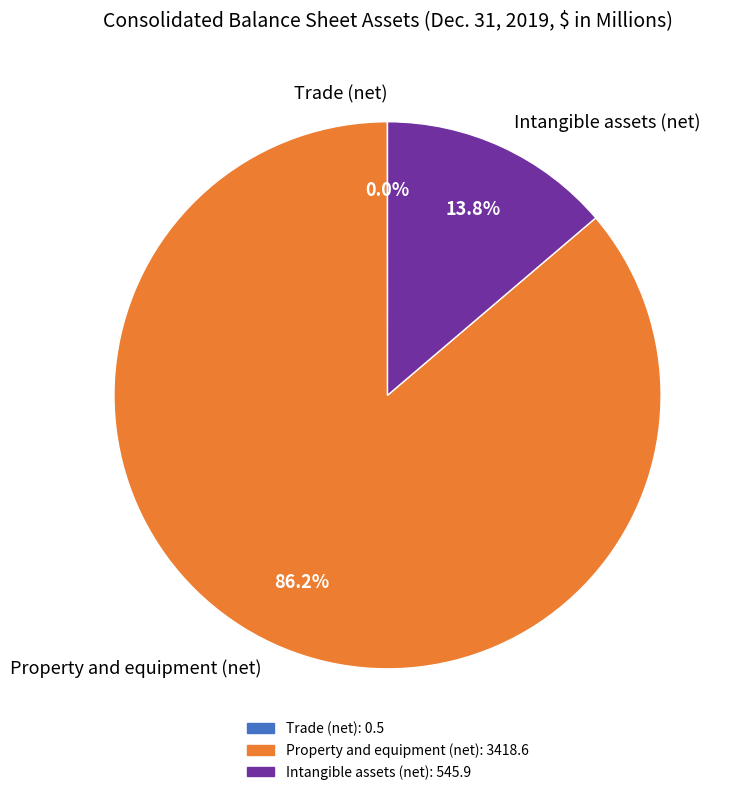

Do Property and equipment (net) and Intangible assets (net) together represent more than half of the pie?

Yes